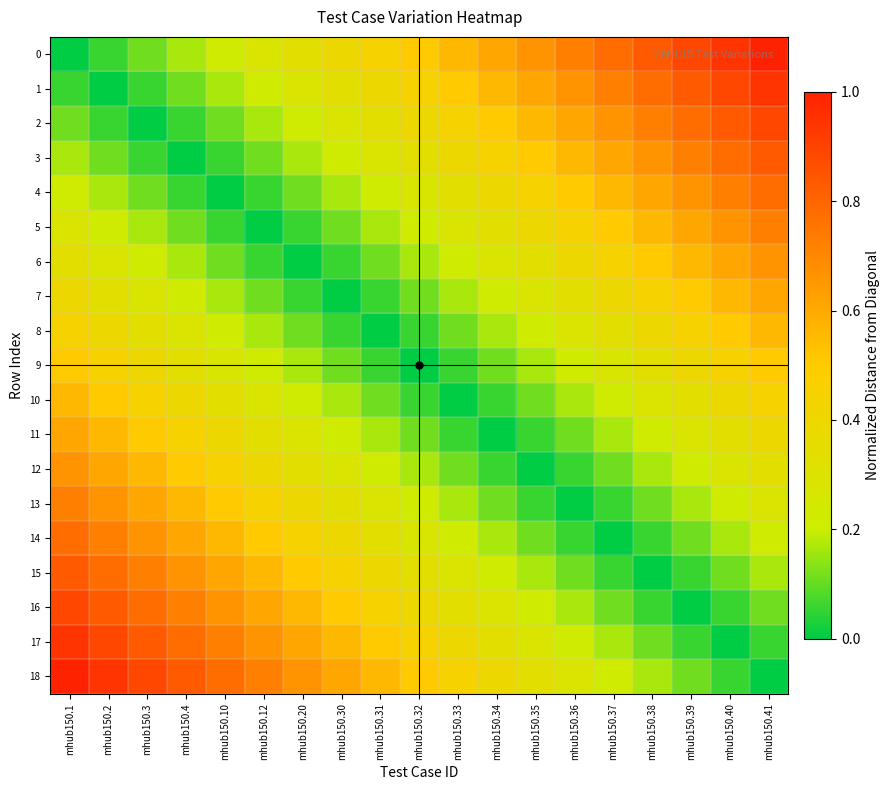

Which label corresponds to the smallest value in the chart?

mhub150.1